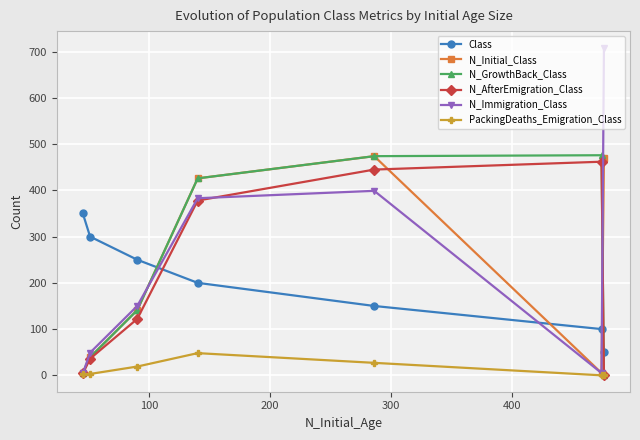

Which series has the largest range (max minus min)?

N_Immigration_Class